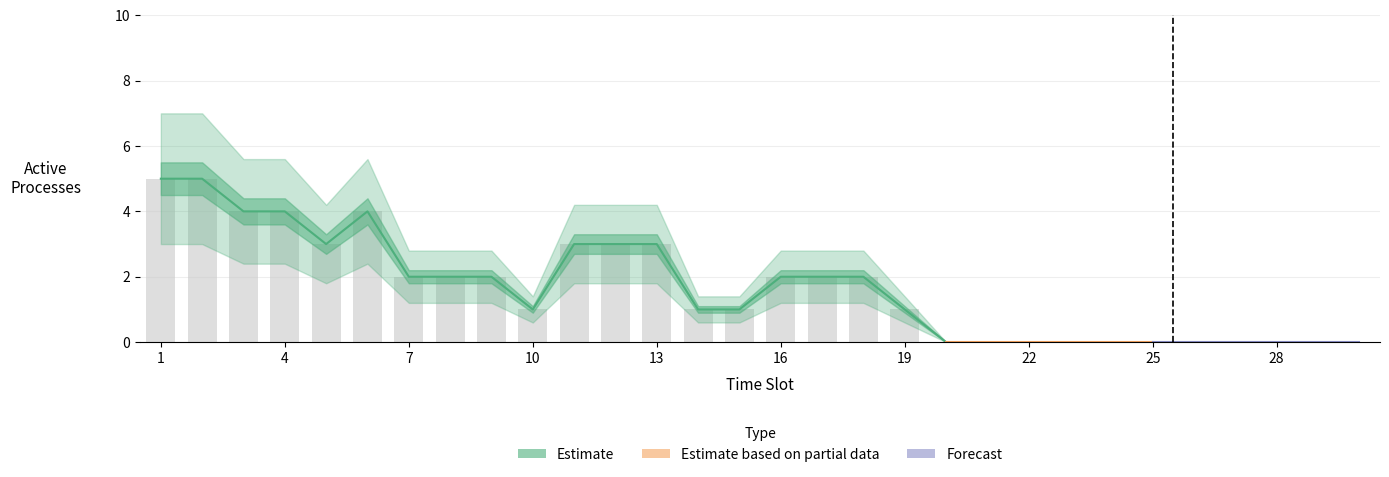

How many values are between 0 and 3?

25